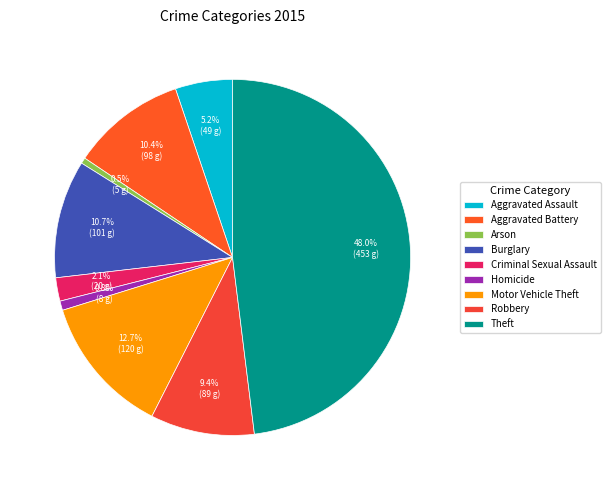

Combined, do Robbery and Motor Vehicle Theft account for over 50%?

No